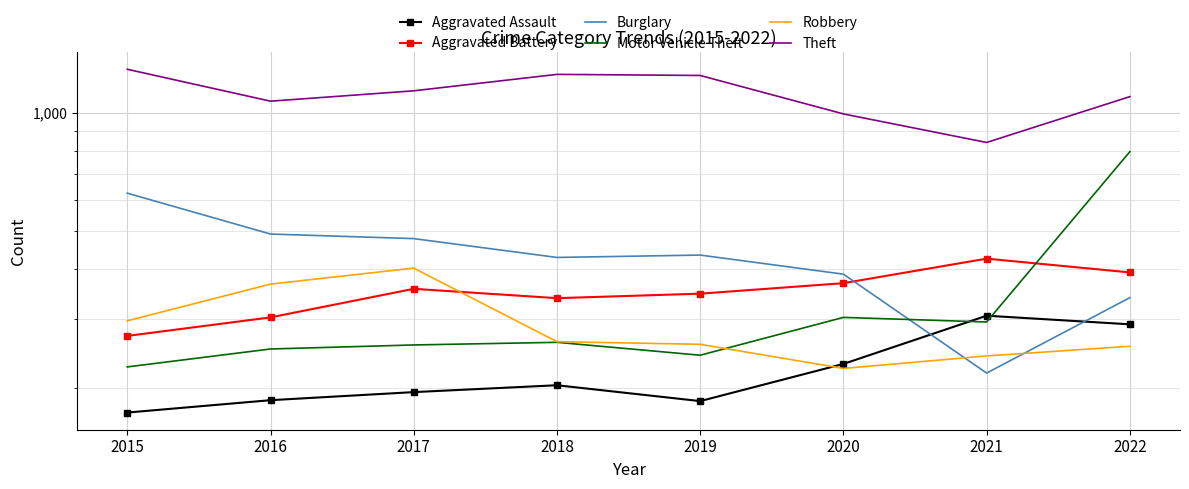

Which series has the largest total across all categories?

Theft